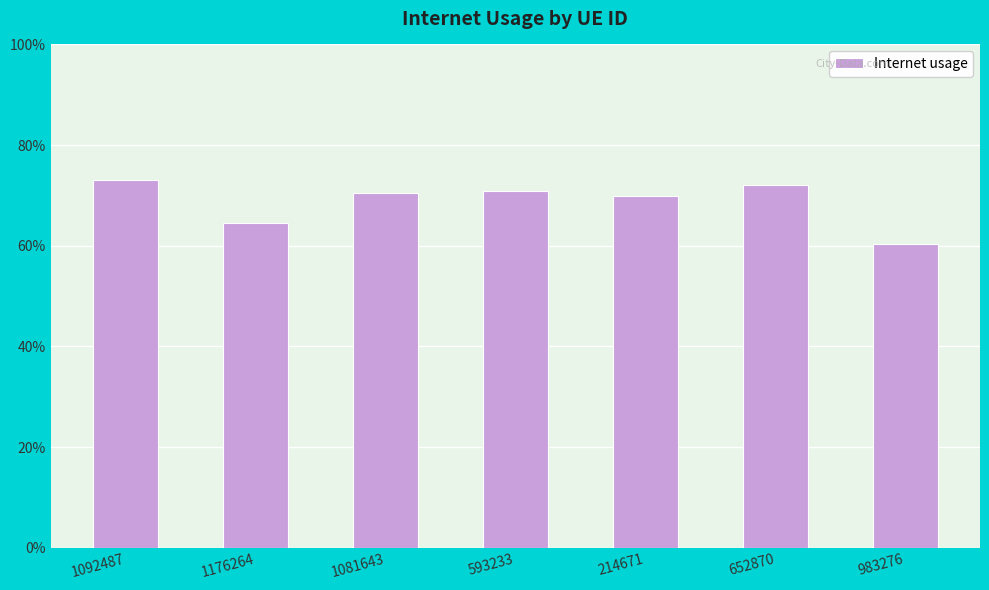

Does the chart contain any negative values?

No